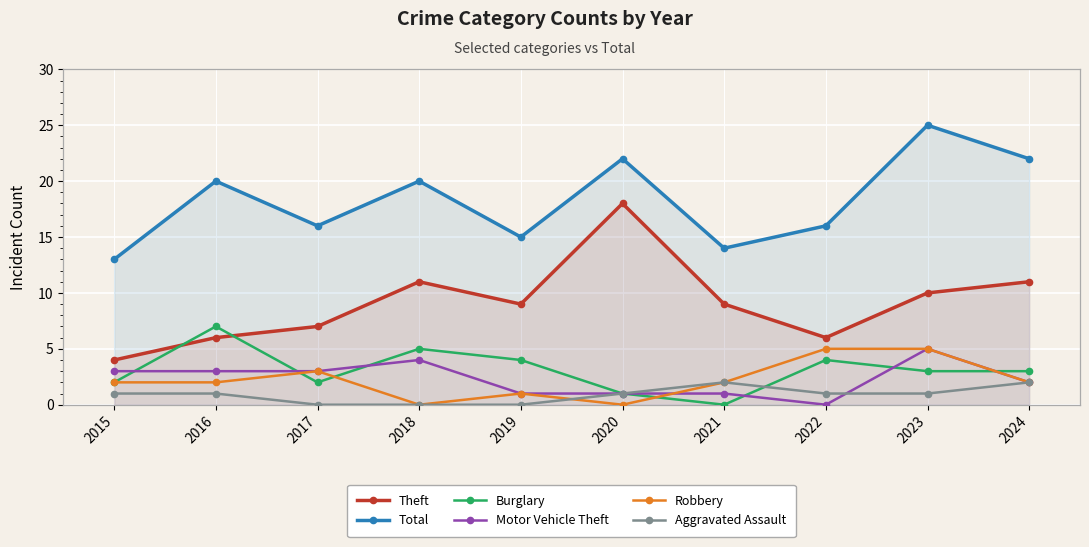

Which series has the largest total across all categories?

Total